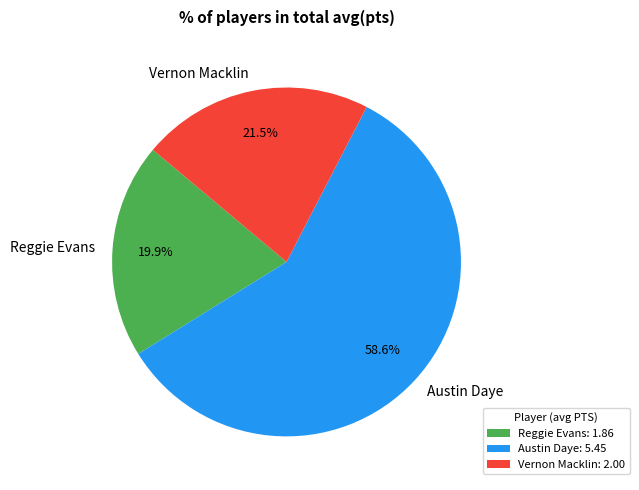

To the nearest percent, what is the difference between the Vernon Macklin and Reggie Evans slice percentages?

2%